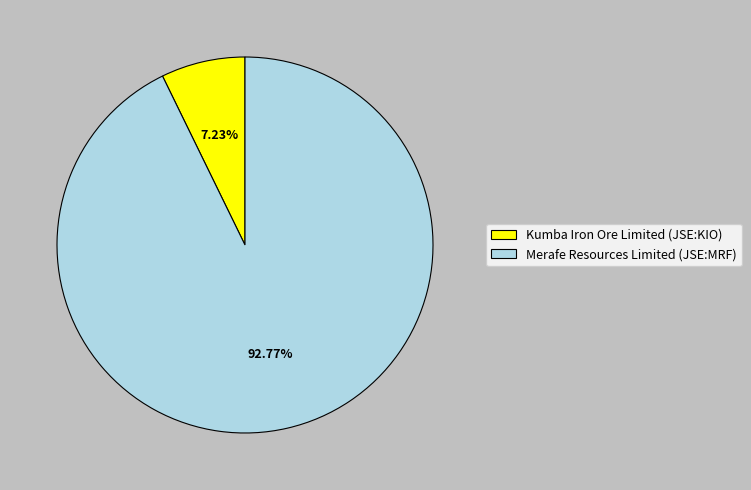

To the nearest percent, what is the difference between the Merafe Resources Limited (JSE:MRF) and Kumba Iron Ore Limited (JSE:KIO) slice percentages?

86%